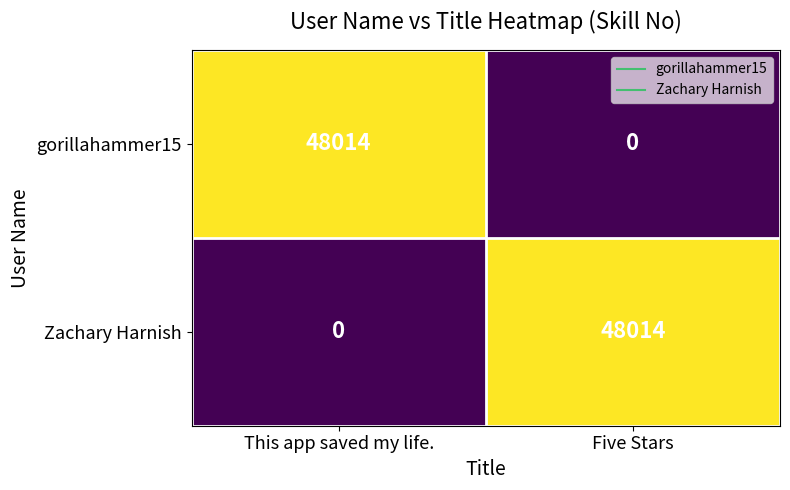

At which label is Zachary Harnish closest to 24007?

This app saved my life.